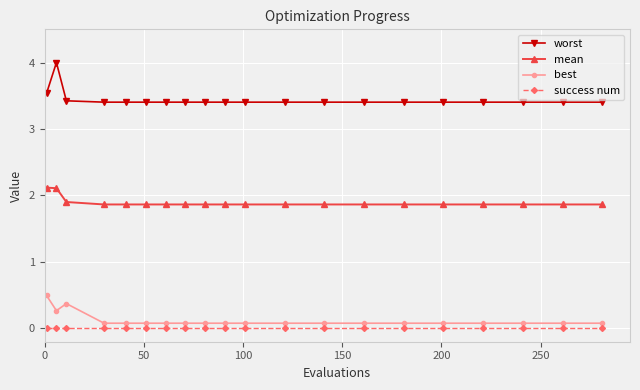

List the series in order of their peak value, highest first.

worst, mean, best, success num